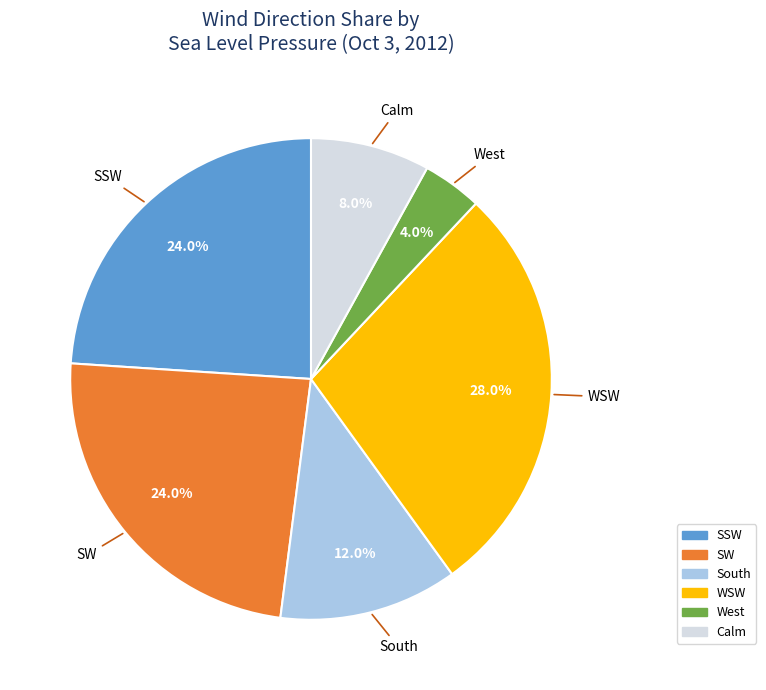

Which category has the smallest portion of the pie?

West